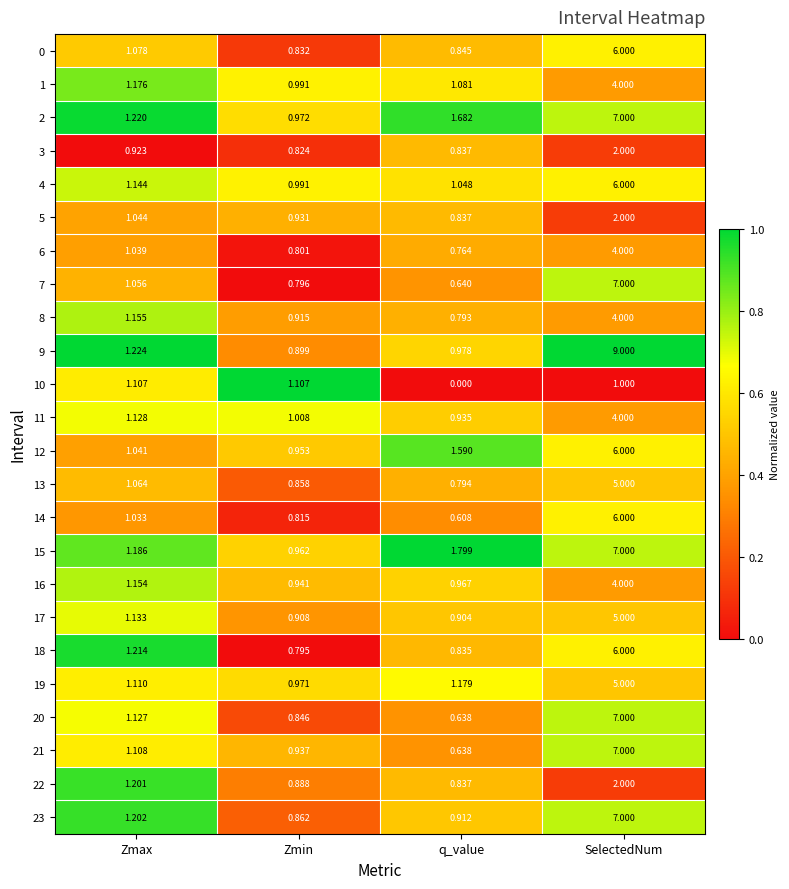

Where does the 21 series first go above 1?

Zmax